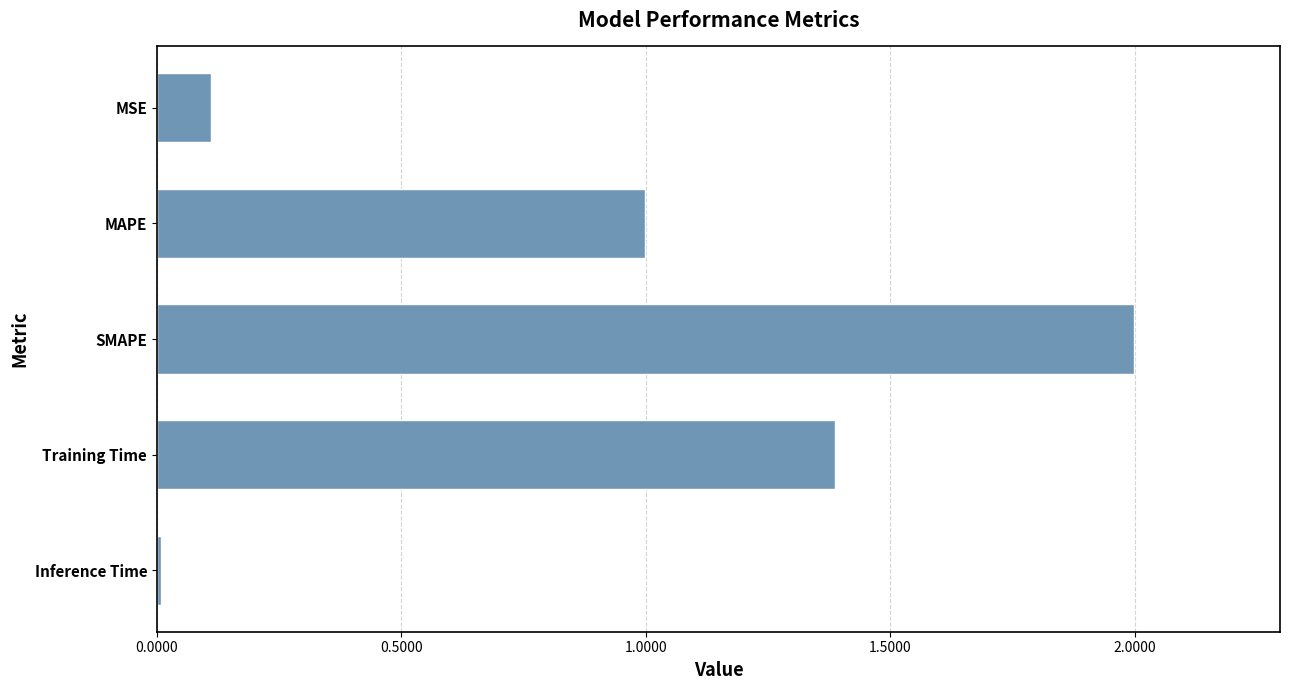

What is the change in value from MAPE to SMAPE?

+1.0